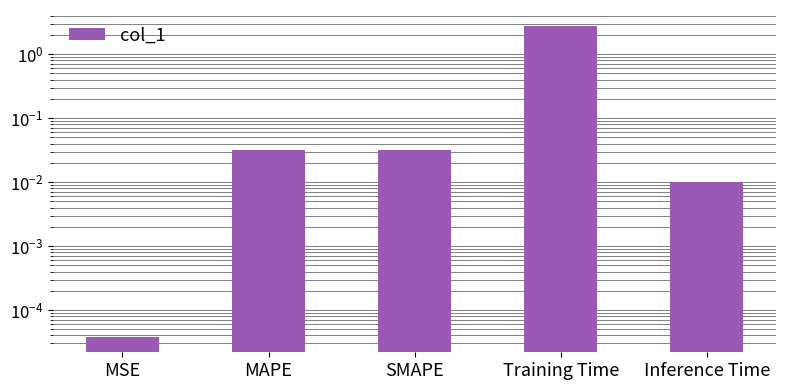

List the labels in order of value, smallest first.

MSE, Inference Time, SMAPE, MAPE, Training Time